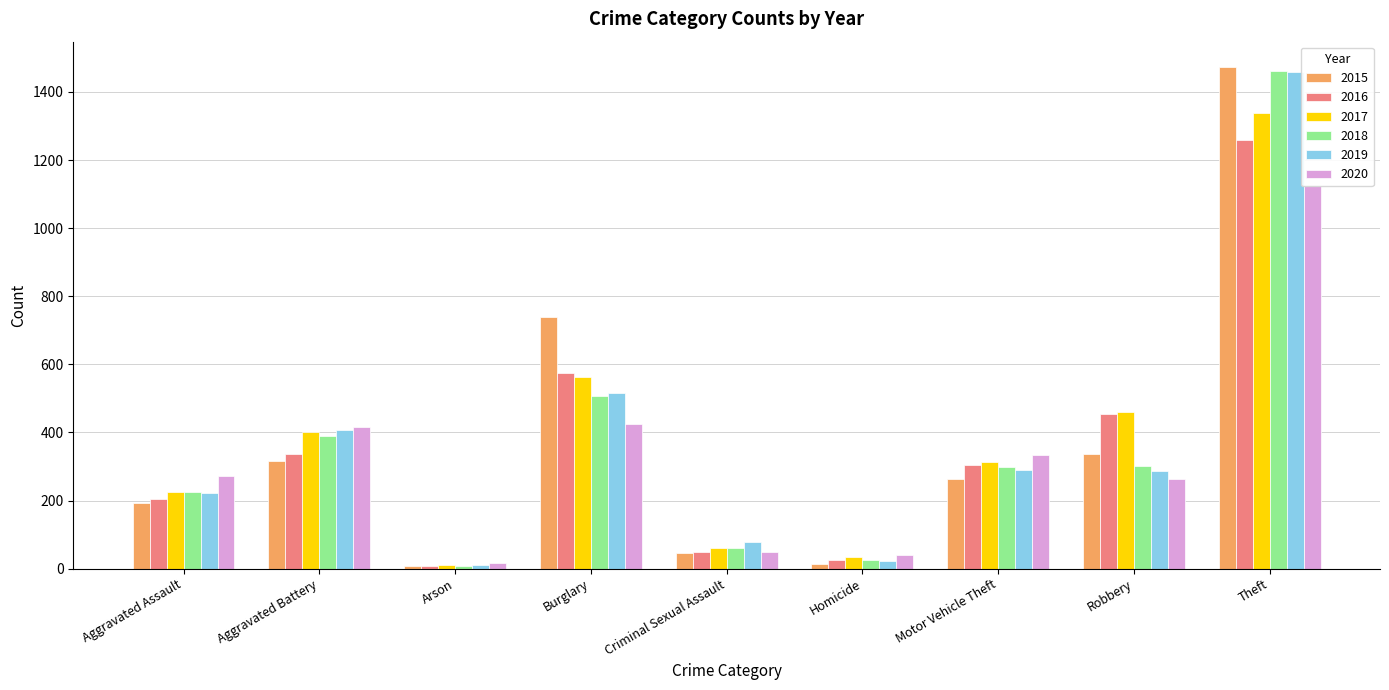

Which label corresponds to the largest value in the chart?

Theft